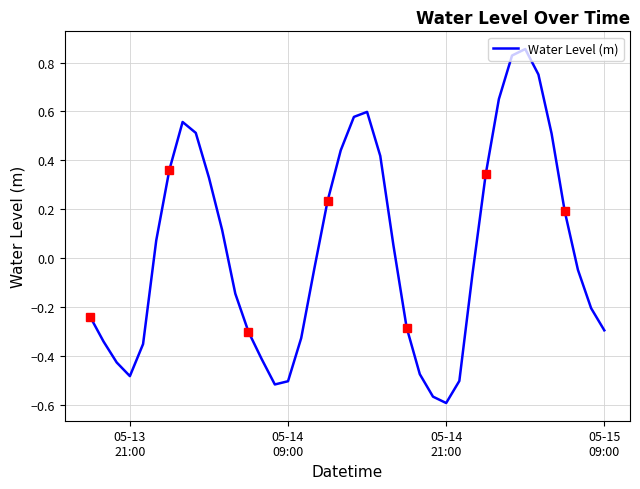

What is the difference between the maximum and minimum values?

1.4